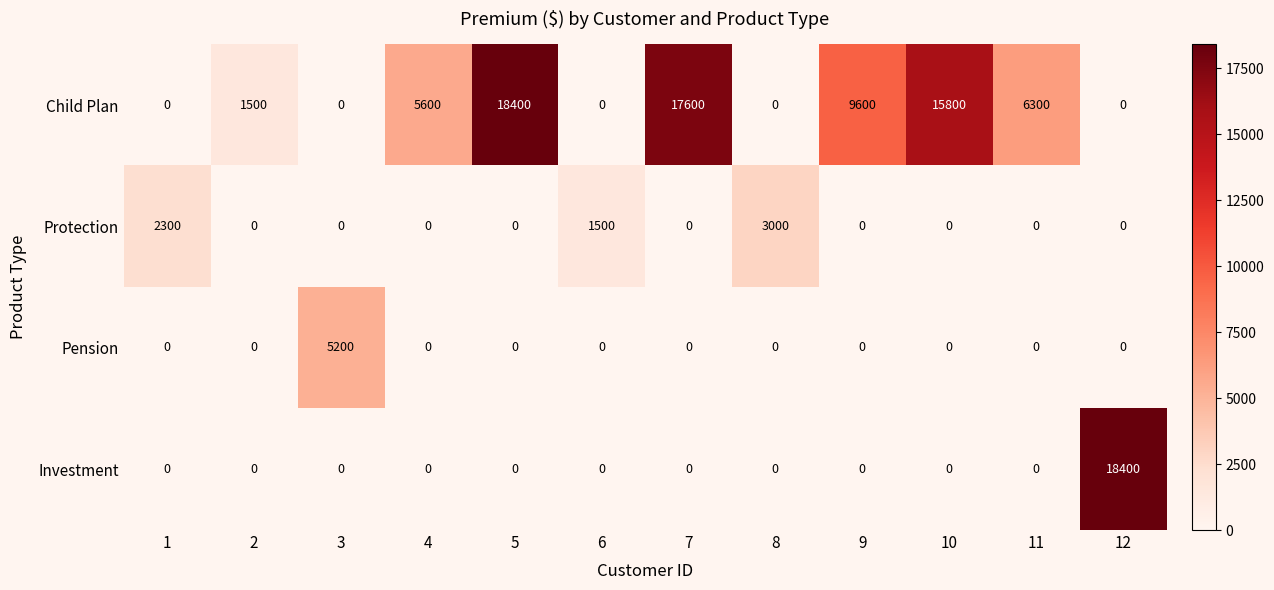

What is the greatest value displayed?

18400